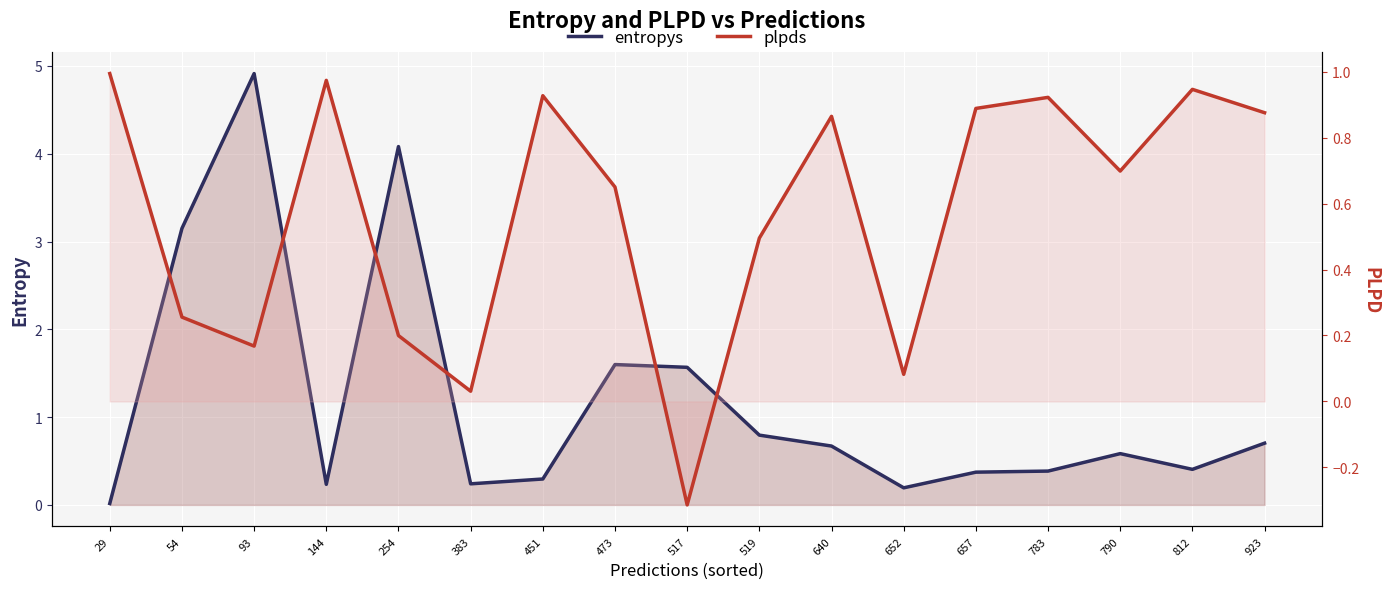

The value of plpds at 383 is 0.0. True or false?

True